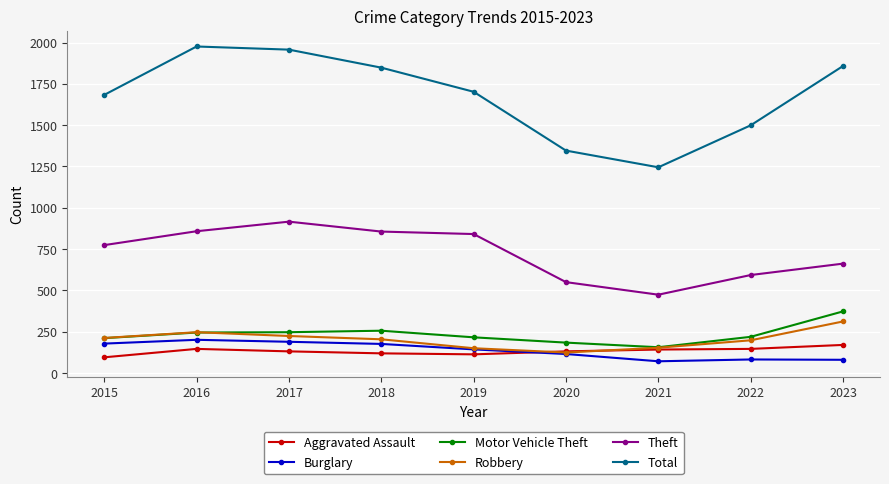

True or false: Burglary and Theft cross at least once.

False